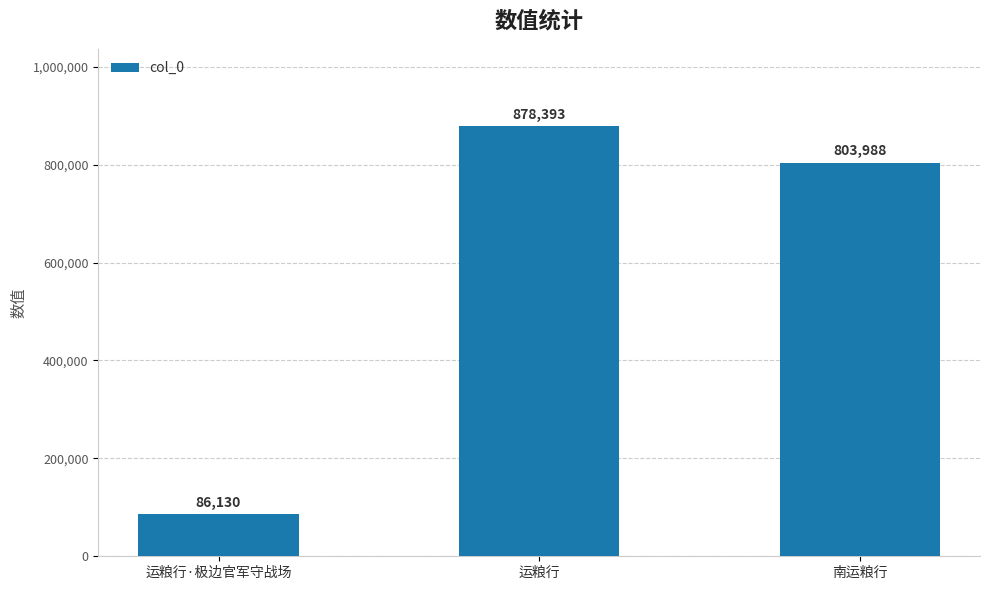

Which label corresponds to the largest value in the chart?

运粮行